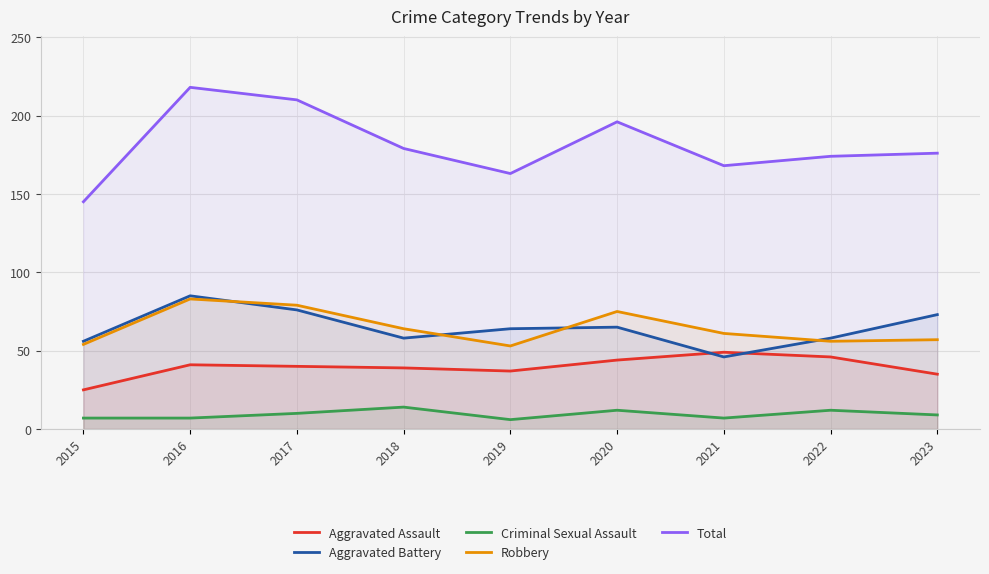

In Aggravated Battery, how many points are higher than both neighbors (excluding endpoints)?

2